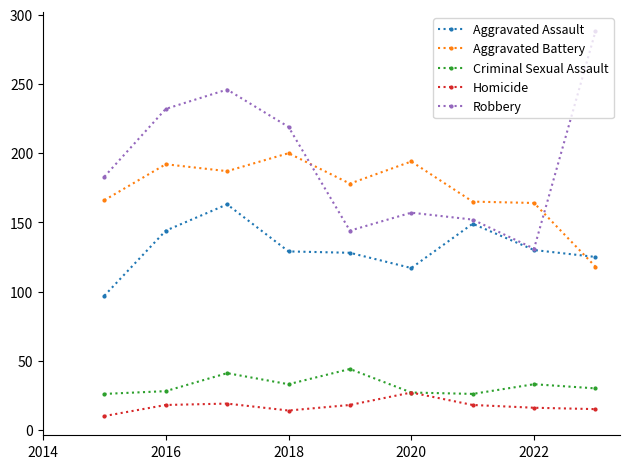

What is the value of the Aggravated Assault point at the 3rd from the left?

163